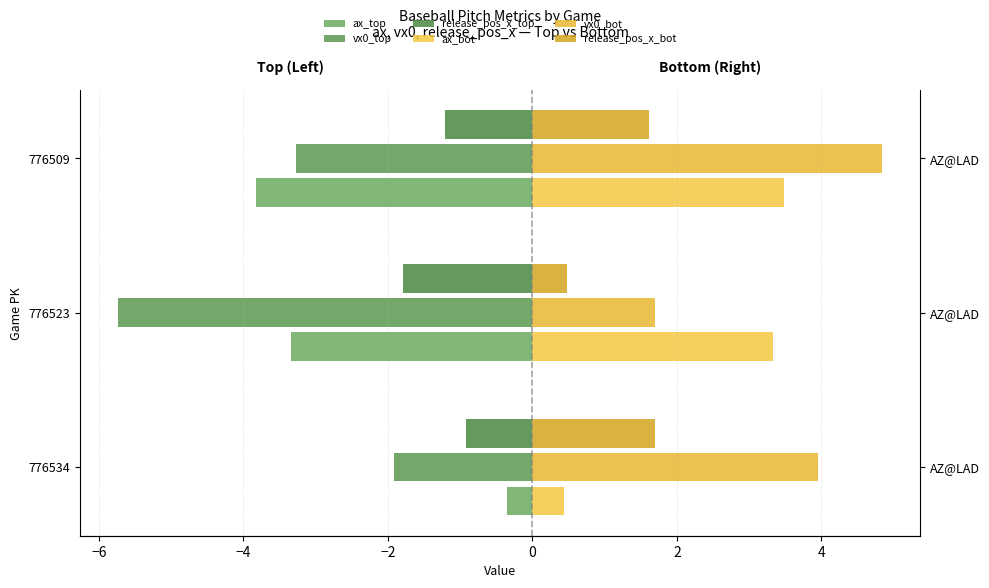

What is the average value of the ax_top series?

-2.5